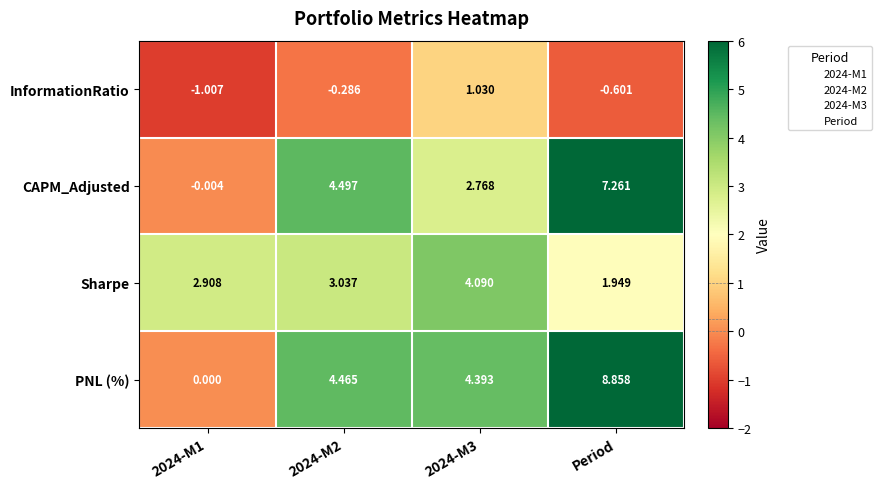

At which category does the chart reach its peak across all series?

Period